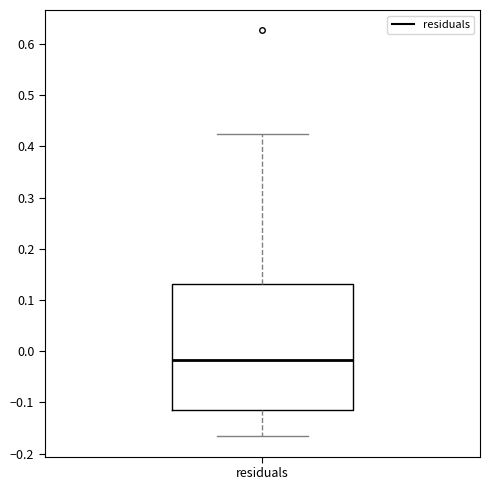

Transcribe this box plot: give where the median line is, the range the box spans, and where the two whiskers end, as read against the y-axis. The values are not printed on the chart, so give them approximately, as read against the axis.

median -0.02, box -0.11 to 0.13, whiskers -0.17 to 0.42